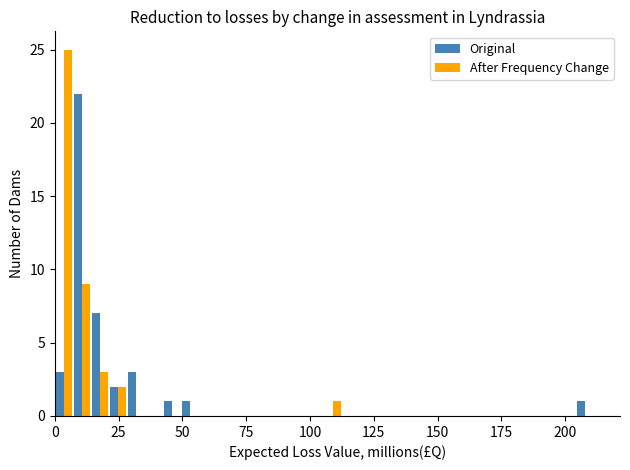

What is the highest value of the After Frequency Change series?

25